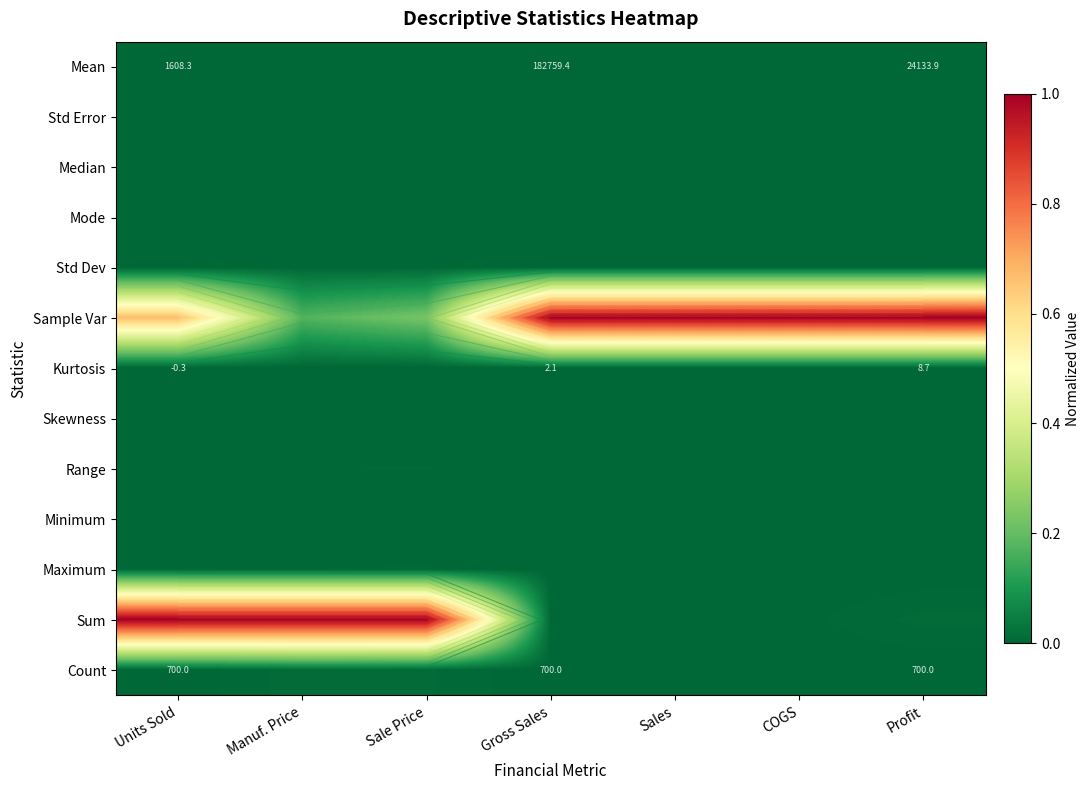

Rank the series at Sales from highest to lowest value.

Sample Var, Sum, Maximum, Range, Std Dev, Mean, Median, Mode, Std Error, Minimum, Count, Kurtosis, Skewness